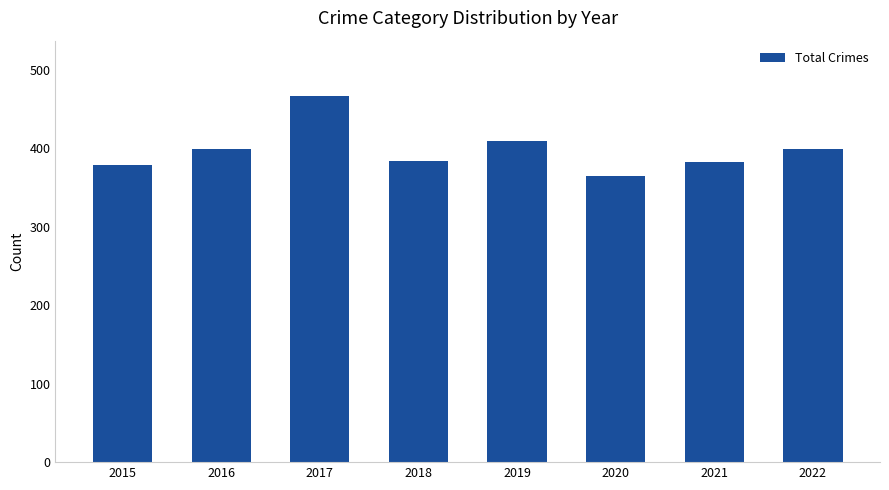

At which category does the chart reach its minimum across all series?

2020